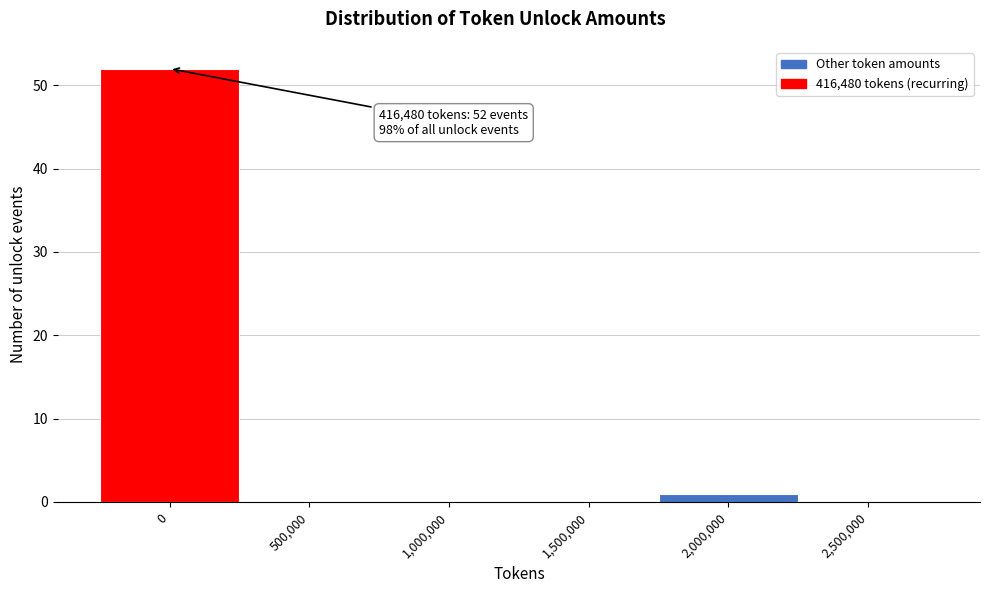

Reading left to right, list all the values displayed in this chart.

0=52	500,000=0	1,000,000=0	1,500,000=0	2,000,000=1	2,500,000=0